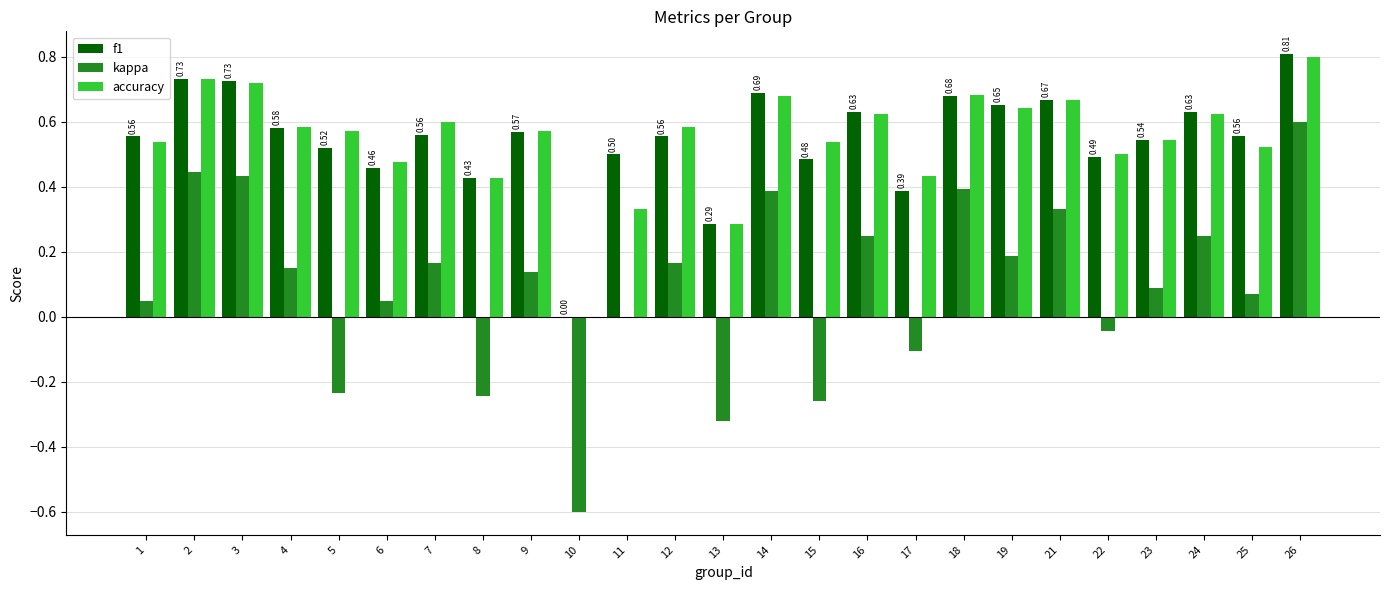

Which series has the widest spread of values?

kappa